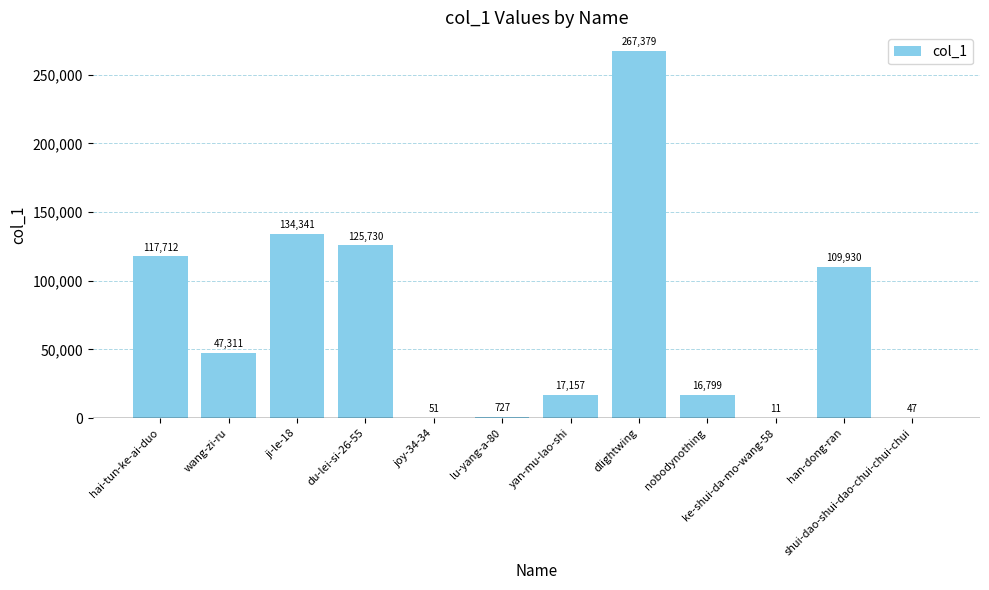

Reading right to left, list all the values displayed in this chart.

47	109930	11	16799	267379	17157	727	51	125730	134341	47311	117712